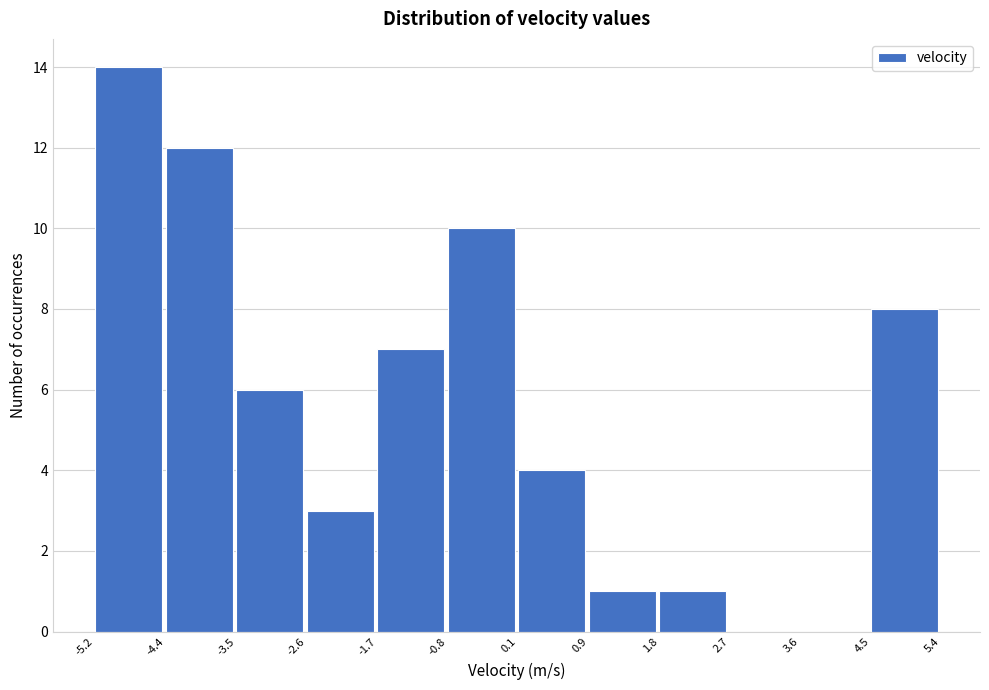

Reading left to right, list every bar in this chart as the range it spans on the x-axis followed by its height. The values are not printed on the chart, so give them approximately, as read against the axis.

-5.2 to -4.4: 14
-4.4 to -3.5: 12
-3.5 to -2.6: 6
-2.6 to -1.7: 3
-1.7 to -0.8: 7
-0.8 to 0.1: 10
0.1 to 0.9: 4
0.9 to 1.8: 1
1.8 to 2.7: 1
2.7 to 3.6: 0
3.6 to 4.5: 0
4.5 to 5.4: 8